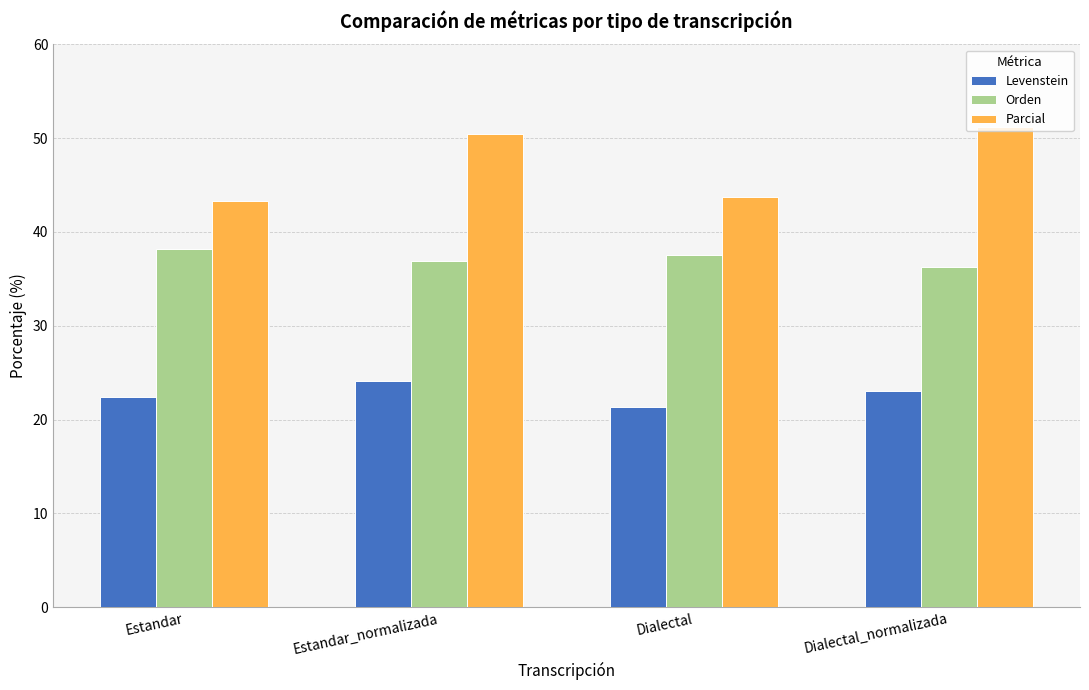

Is it true that Levenstein equals 34.7 at Dialectal?

False